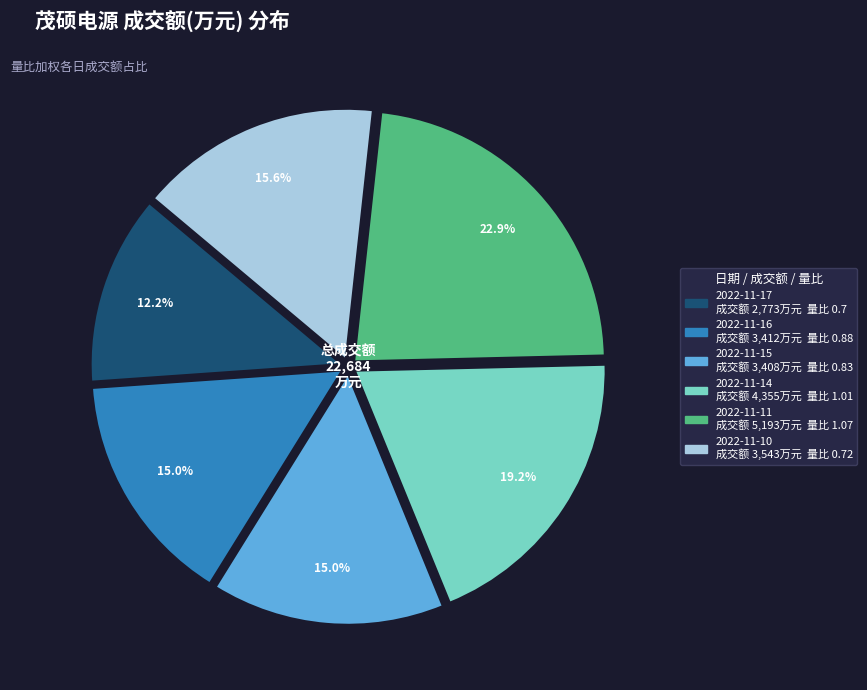

To the nearest percent, what portion does 2022-11-11 represent?

23%